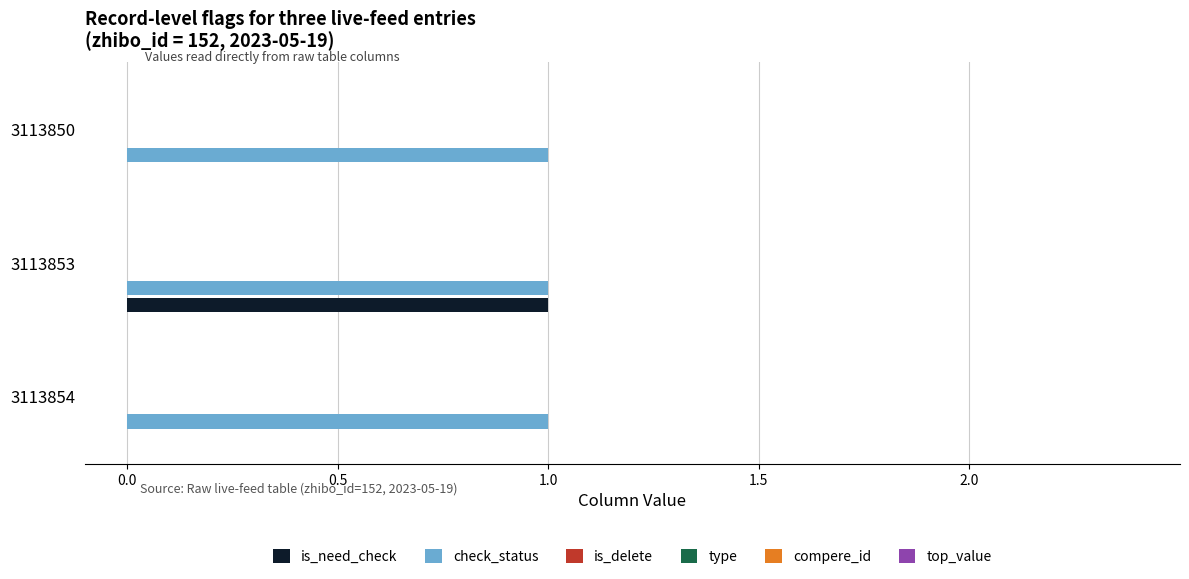

Which series has the largest total across all categories?

check_status